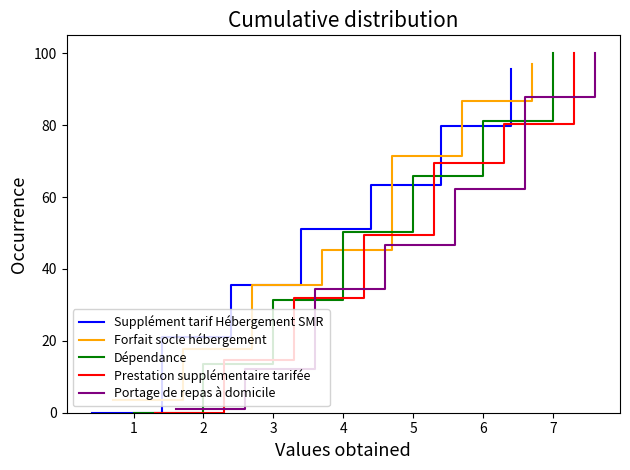

What is the sum of all Prestation supplémentaire tarifée values?

346.0